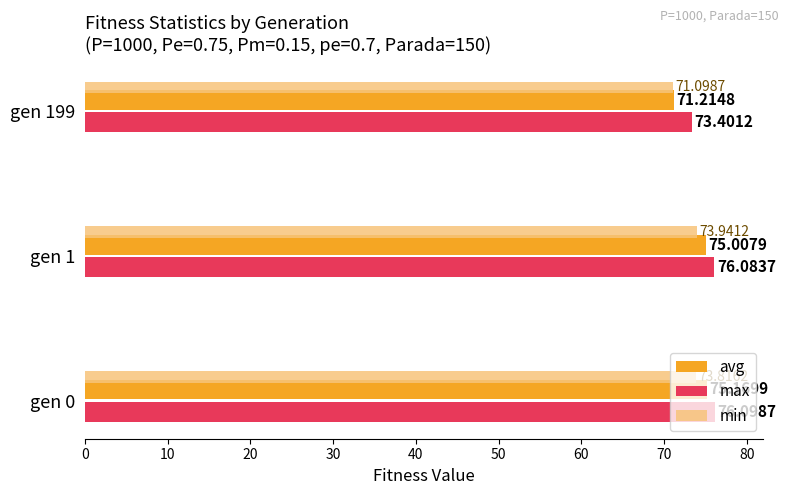

Which series has the largest range (max minus min)?

avg